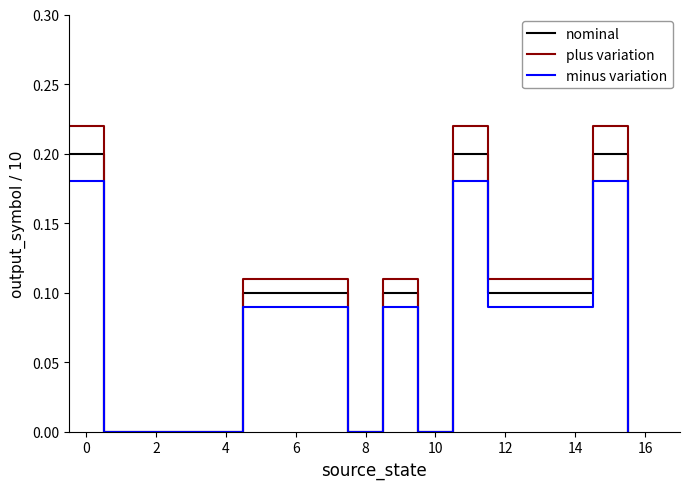

Rank the series by their maximum value, from highest to lowest.

plus variation, nominal, minus variation